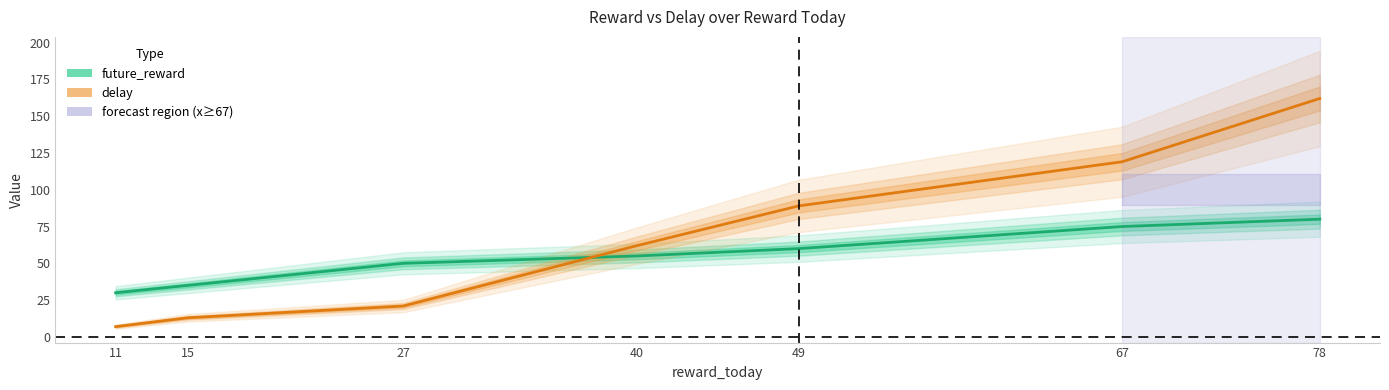

Is it true that delay equals 13 at 15?

True